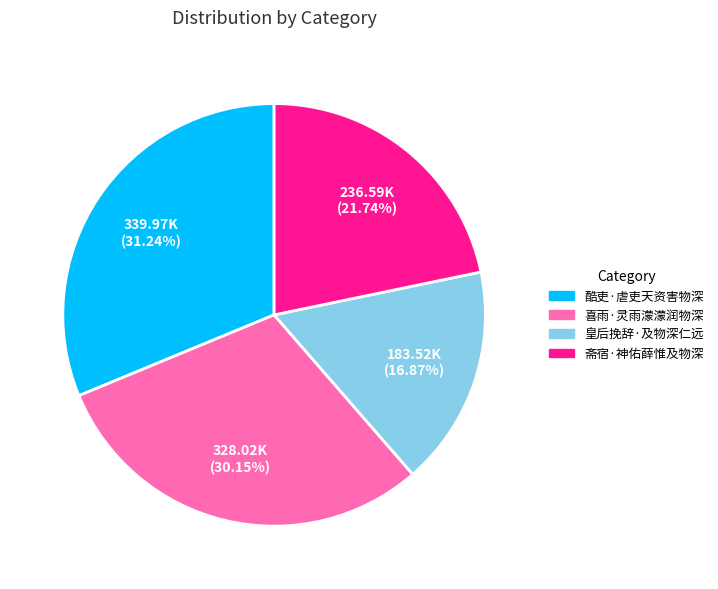

How much of the chart is everything except 皇后挽辞·及物深仁远?

83.1%